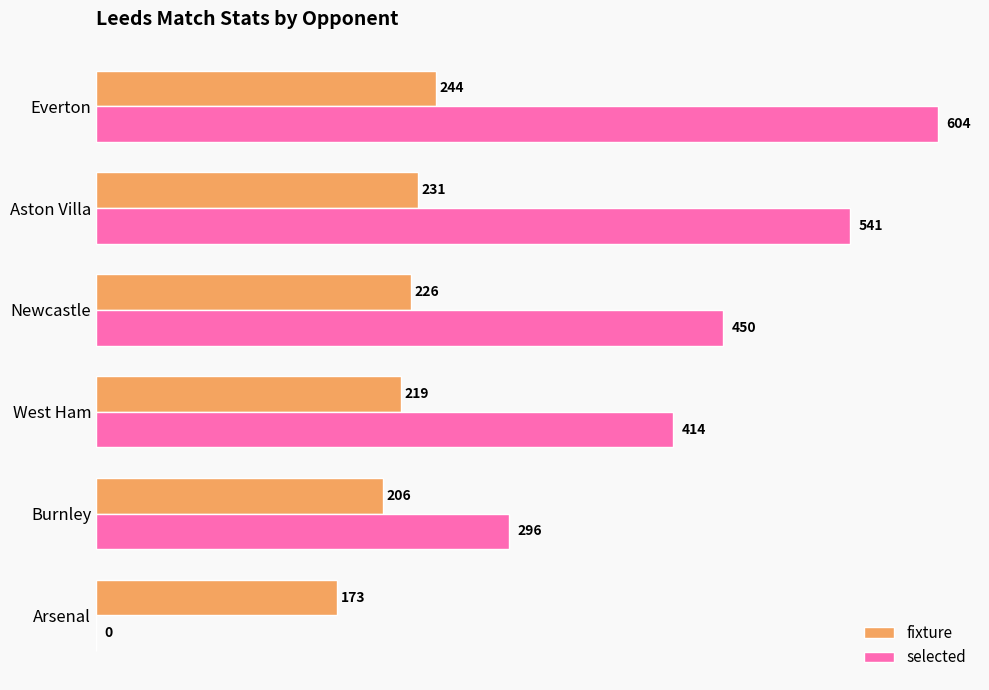

The fixture series shows 226 at Newcastle. True or false?

True